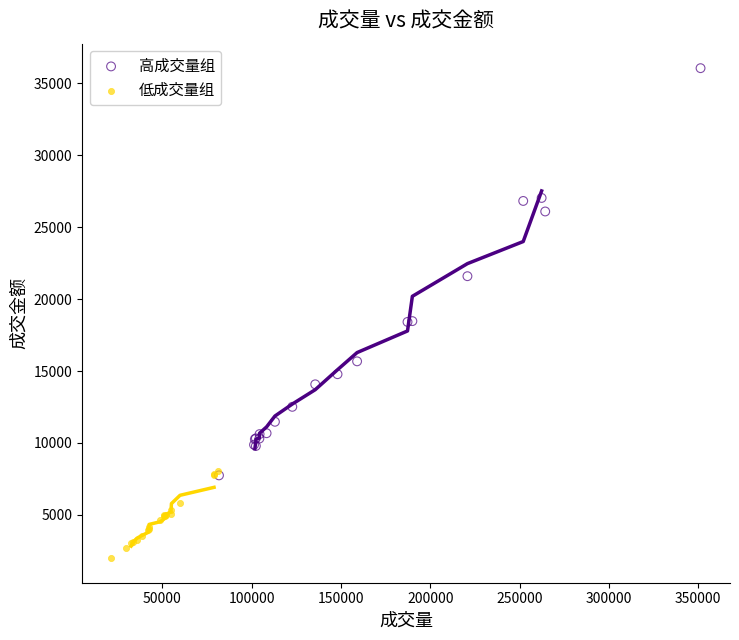

Which series has the largest Y range (max minus min)?

高成交量组